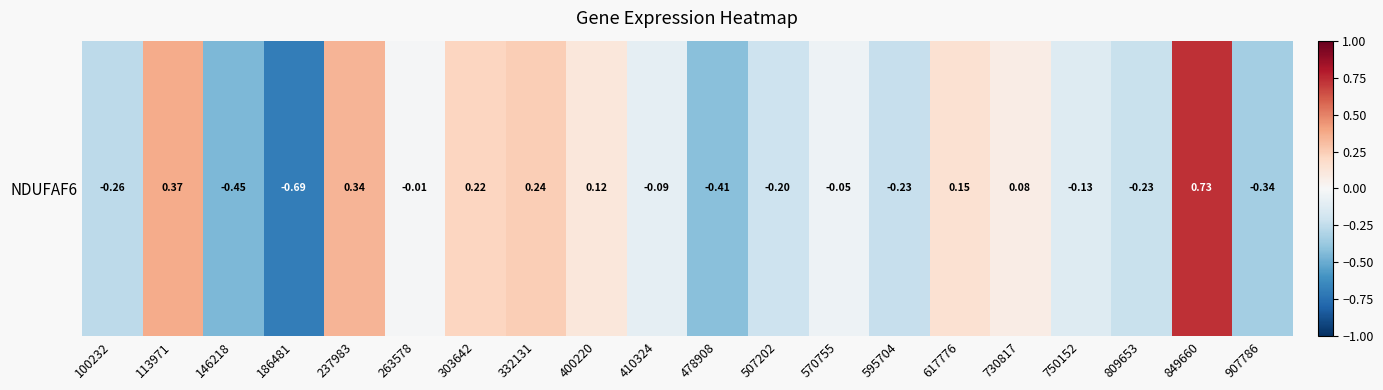

What is the difference between the maximum and minimum values?

1.4